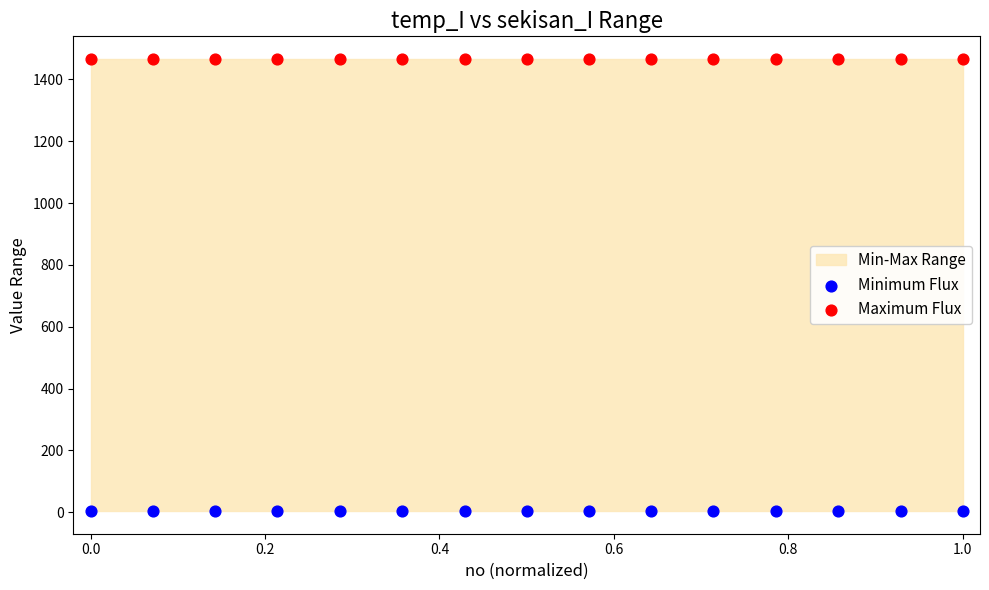

Which series reaches the maximum Y coordinate?

Maximum Flux